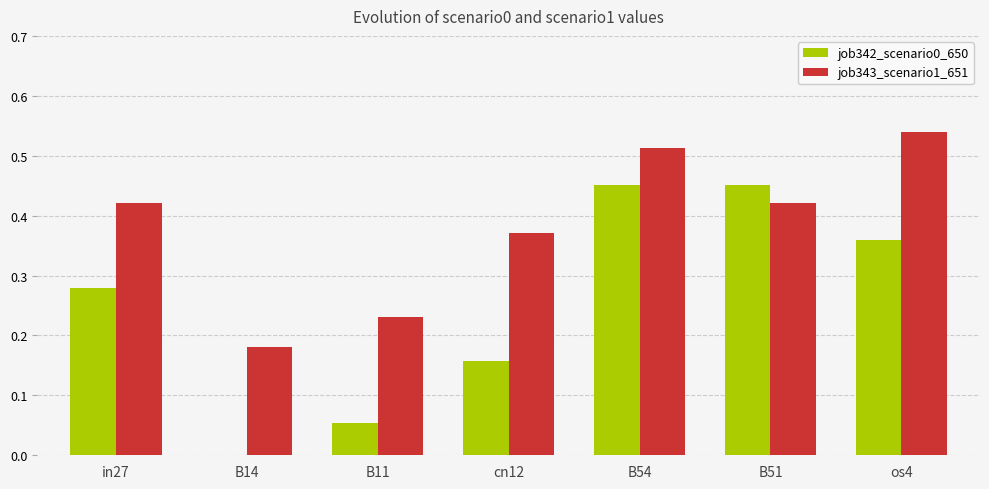

Is it true that job342_scenario0_650 equals 0.3 at cn12?

False